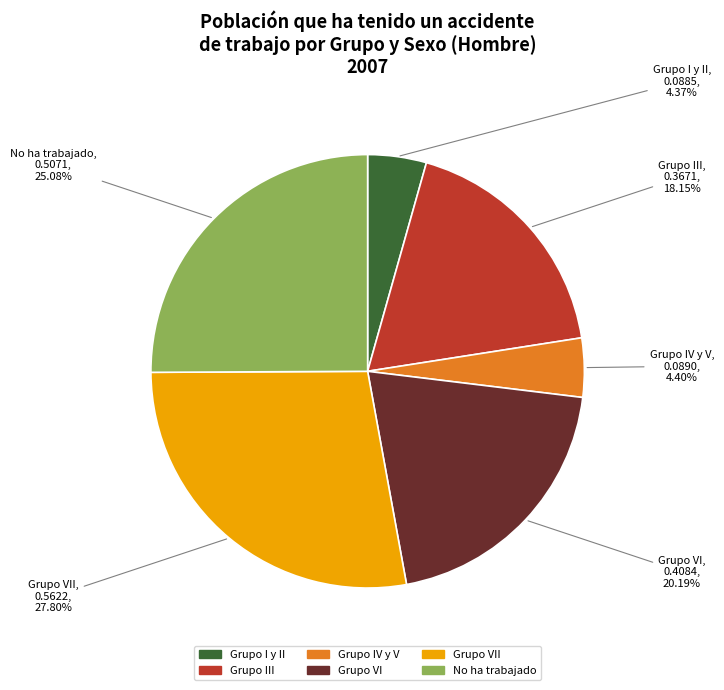

Does Grupo IV y V represent more than half of the total?

No